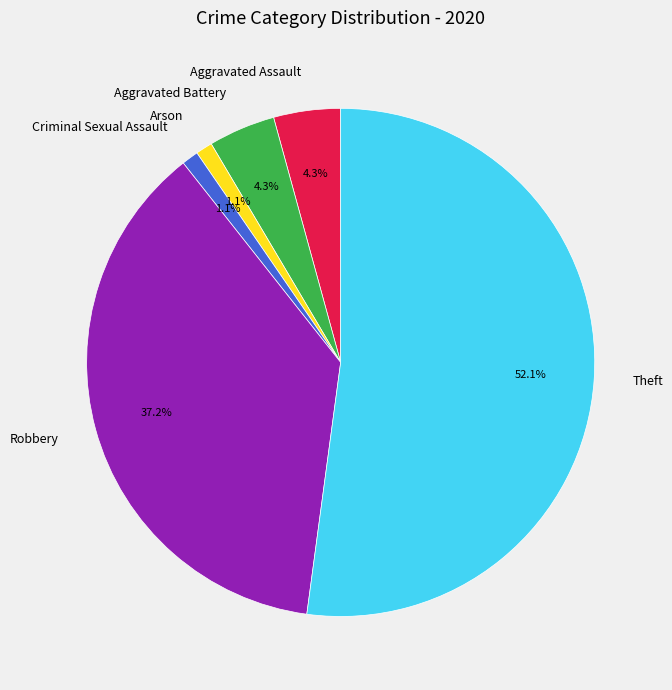

What is the largest slice in the pie chart?

Theft